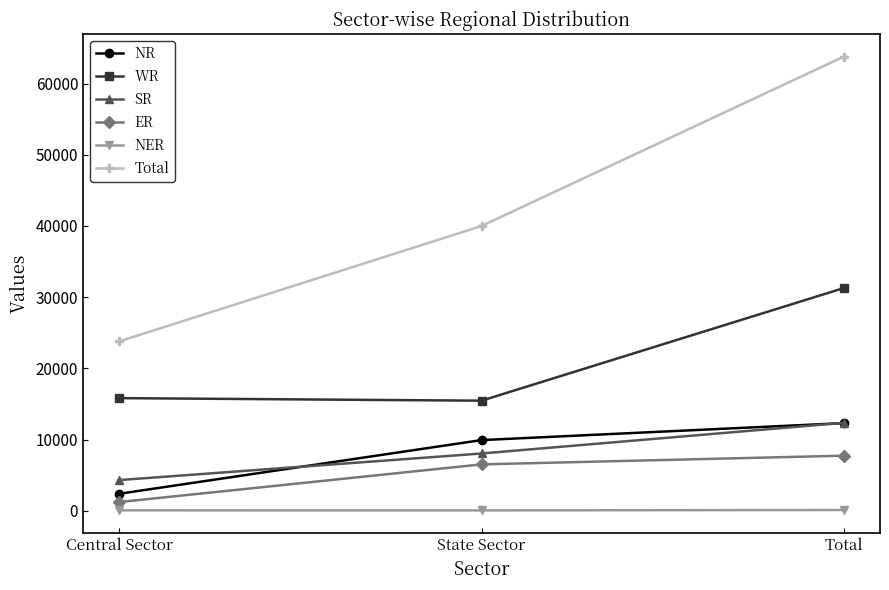

Which series changed the most between State Sector and Total?

Total